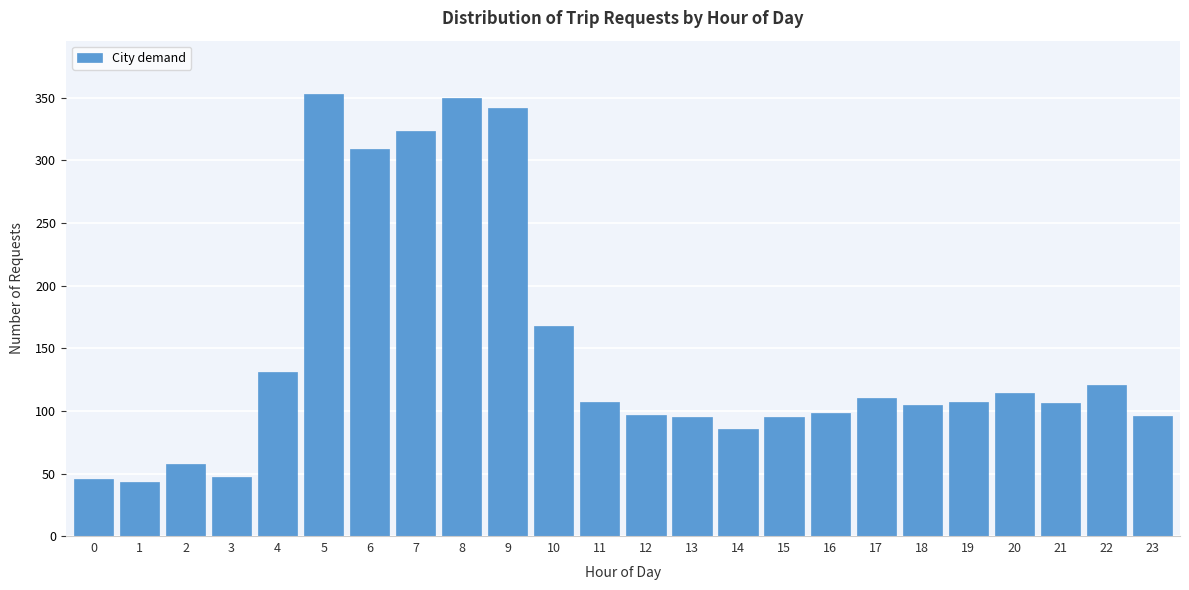

What is the change in value from 1 to 20?

+71